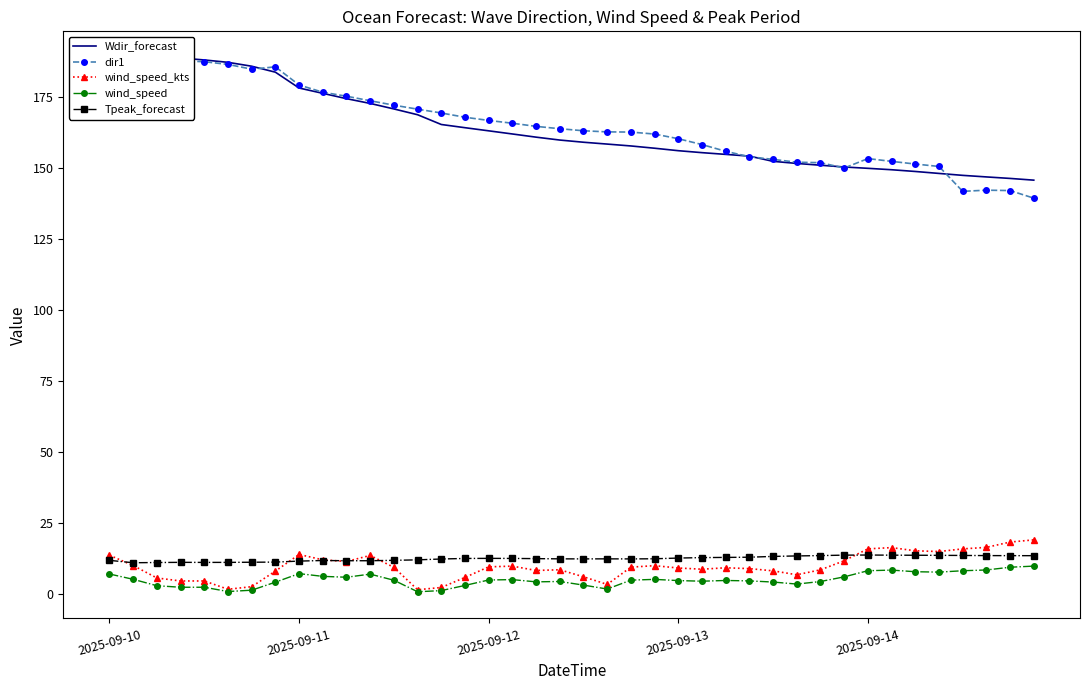

True or false: dir1 and wind_speed_kts intersect in this chart.

False